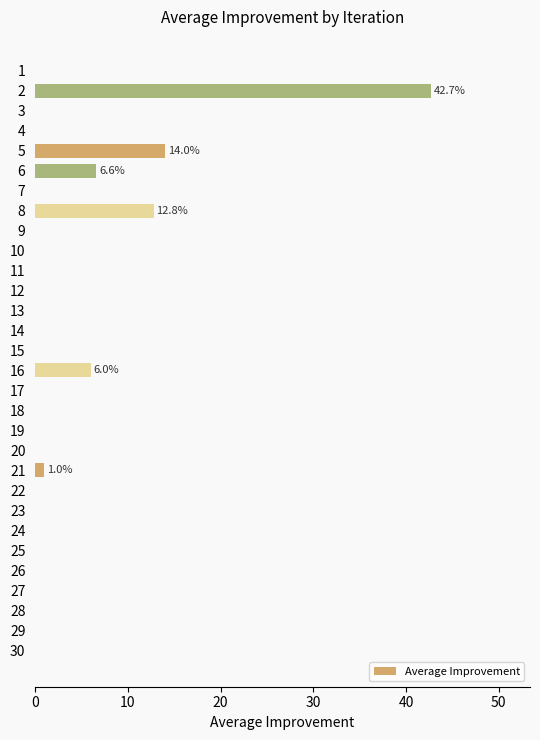

What is the greatest value displayed?

42.7